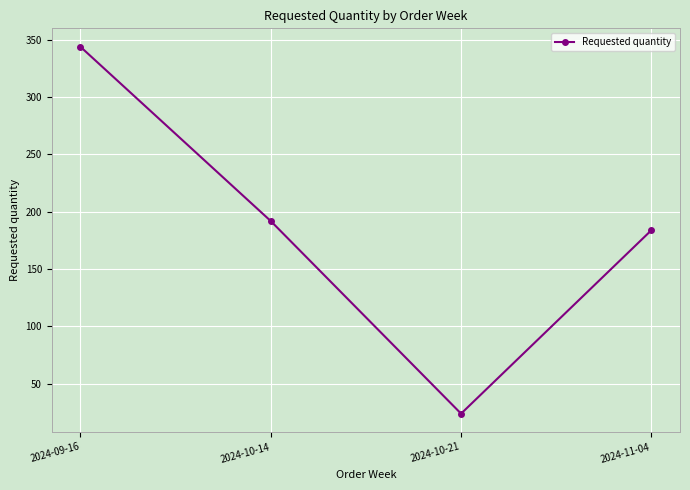

How many interior local valleys (lower than both neighbors) does the data have?

1